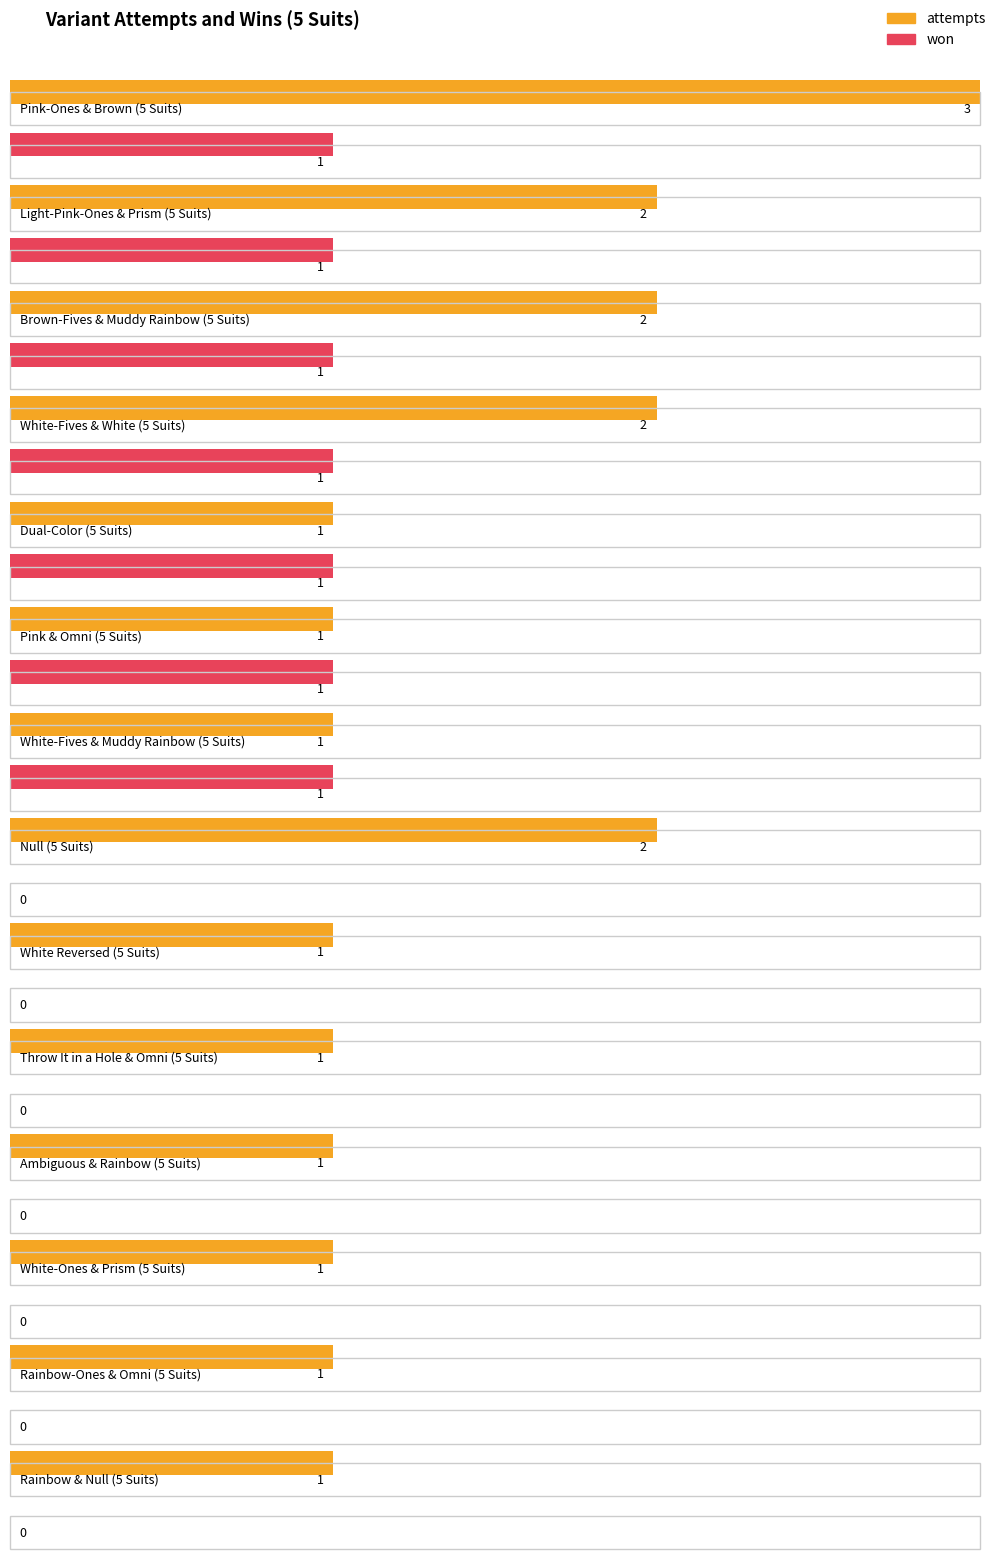

Rank the series by their average value, from lowest to highest.

won, attempts